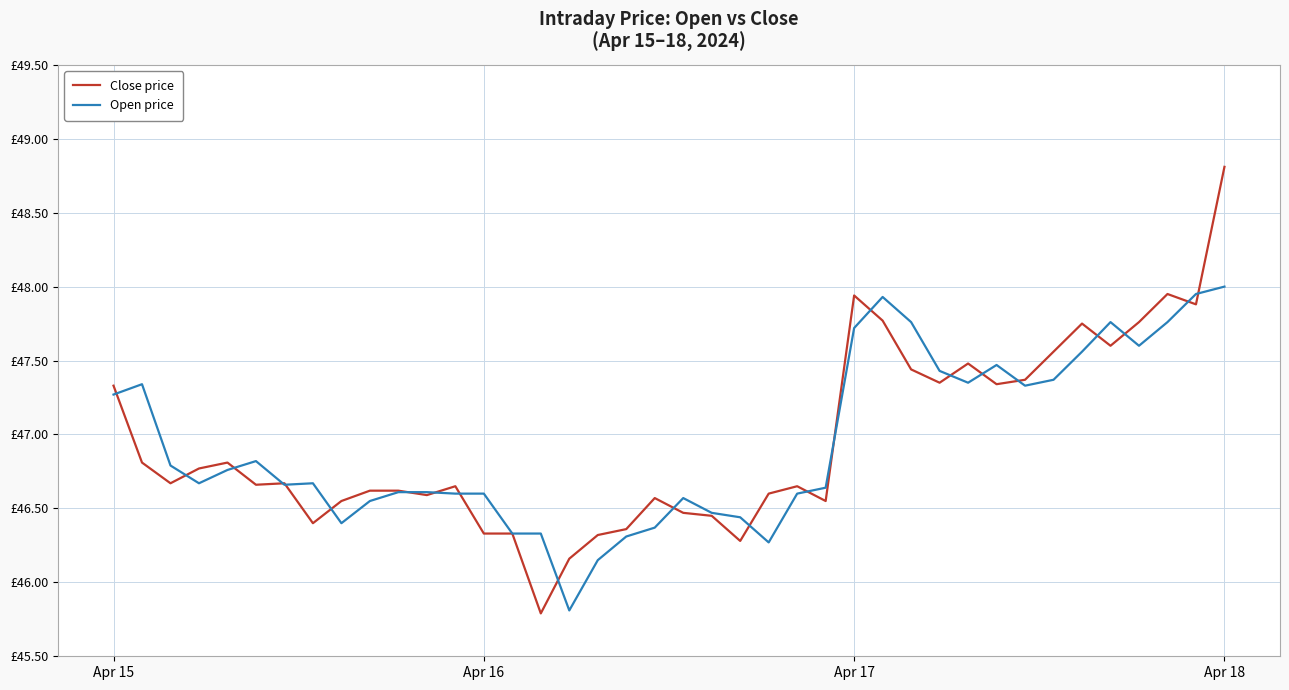

Does the chart display data point markers on the line(s)?

No